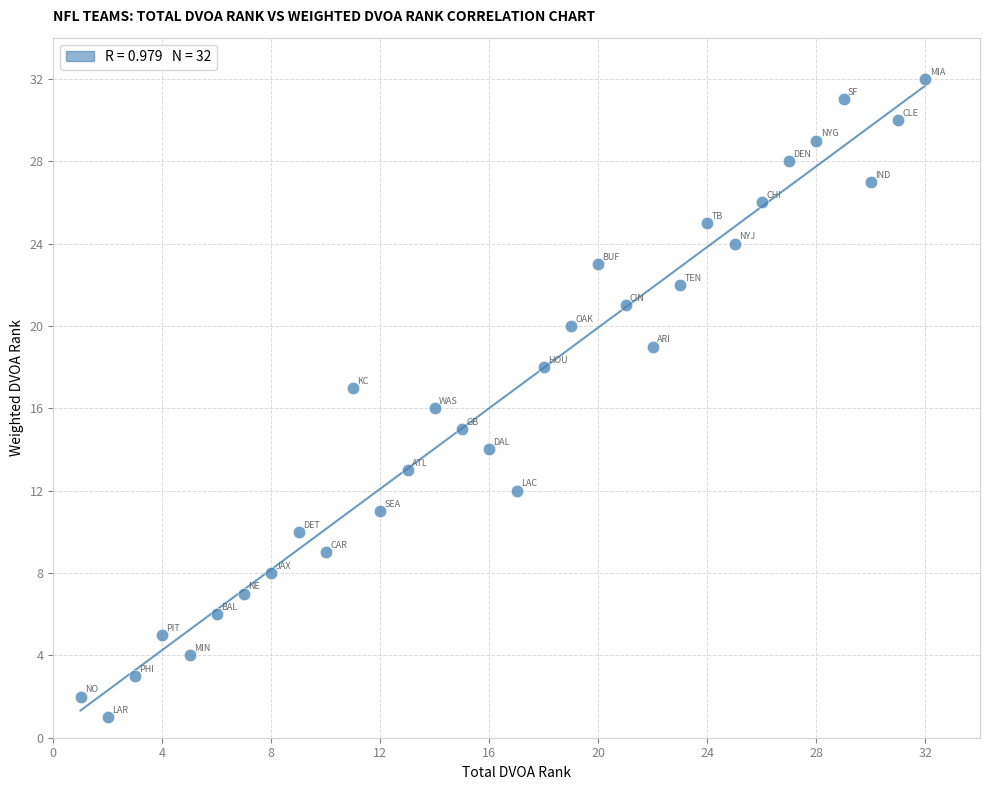

What is the range of X values (max minus min)?

31